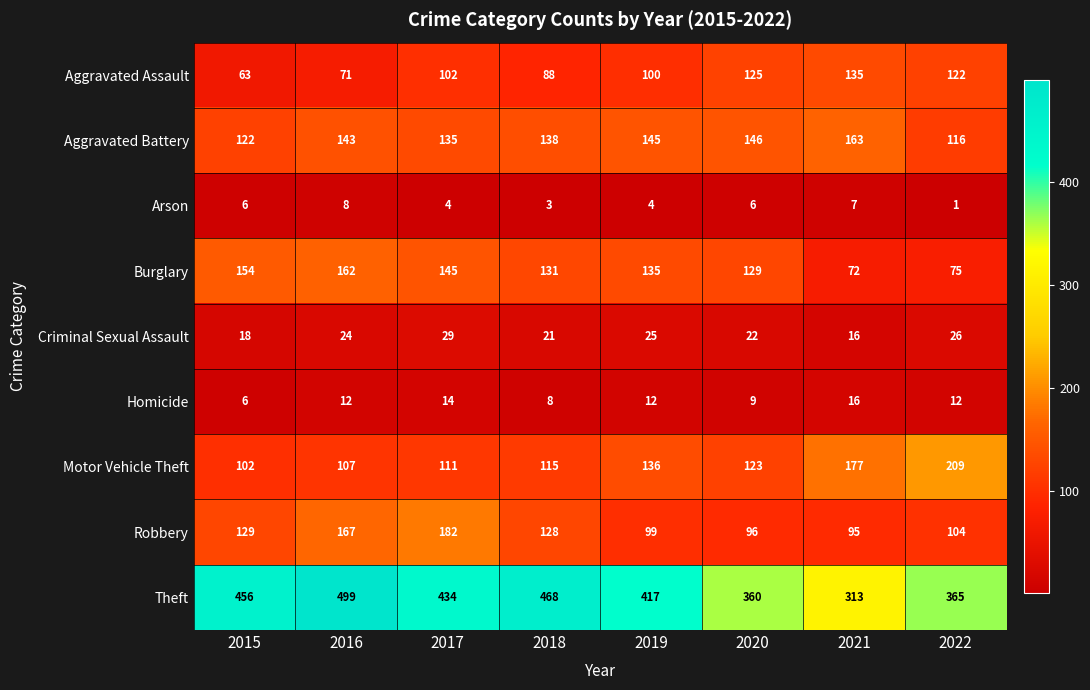

At which category is the sum across all series the highest?

2016